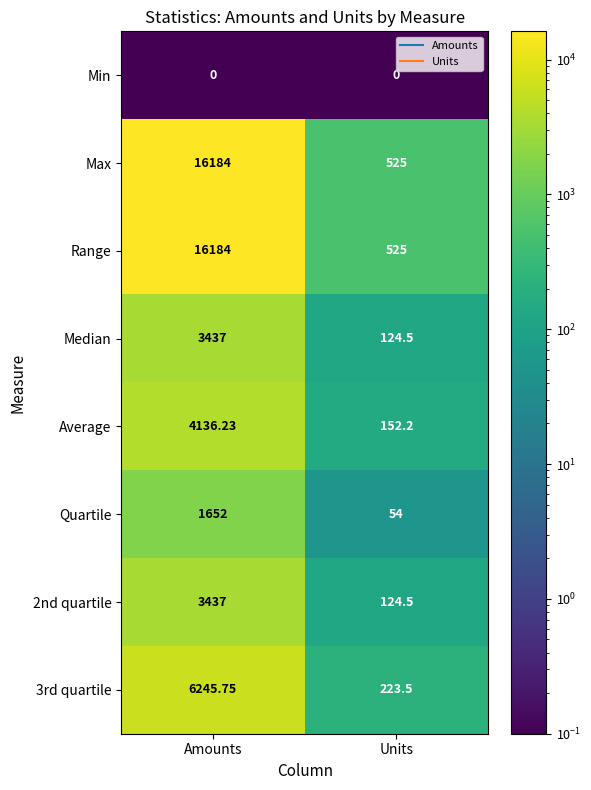

What is the total value across all series at Units?

1728.7